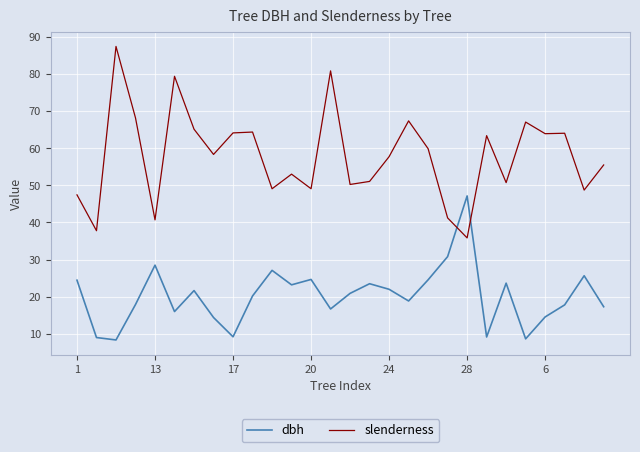

What is the highest value of the slenderness series?

87.4